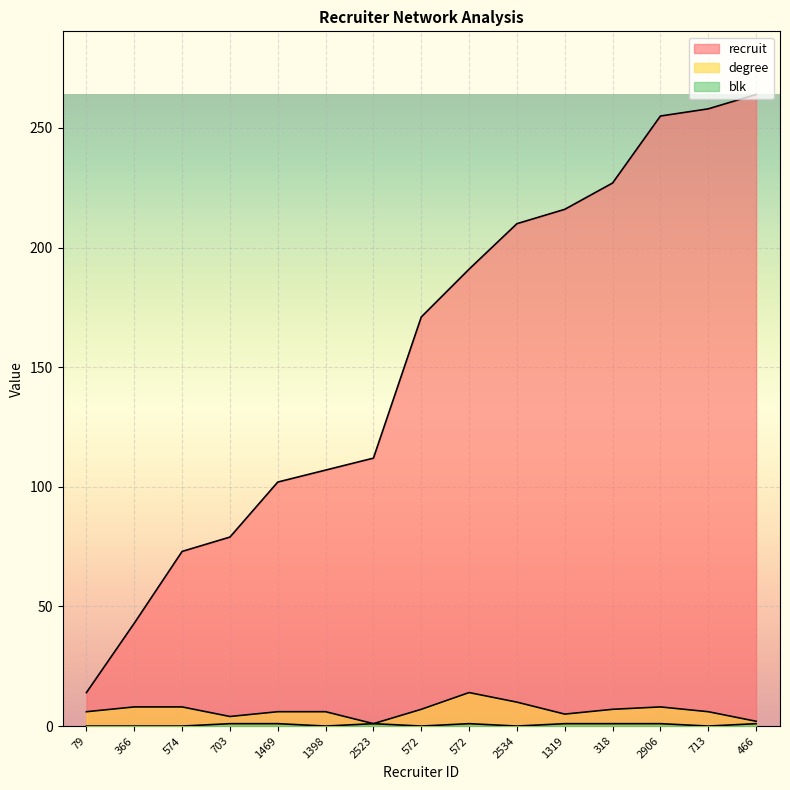

How many distinct data groups are displayed?

3